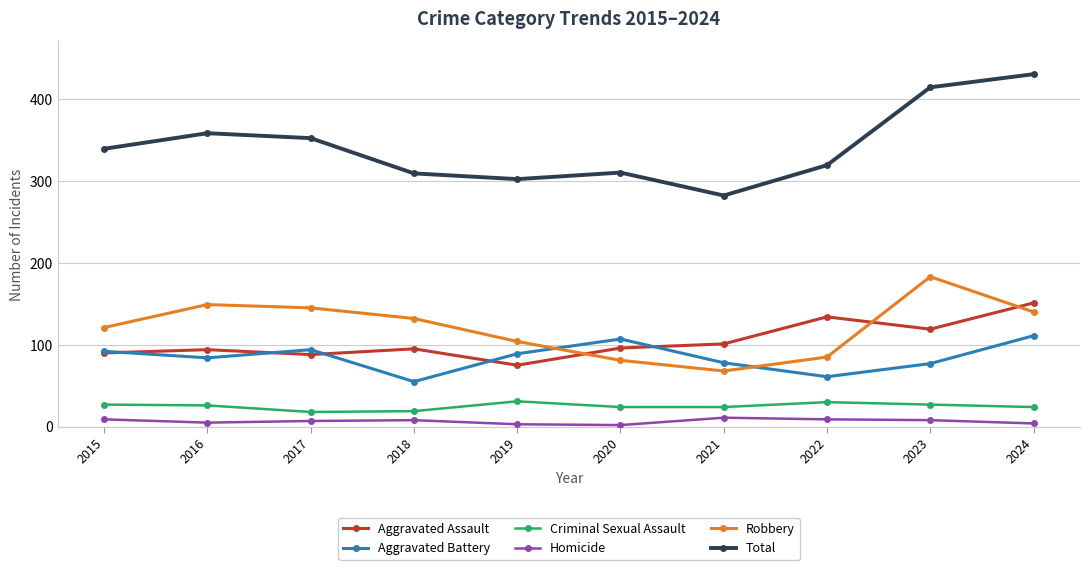

True or false: Aggravated Assault and Criminal Sexual Assault cross at least once.

False